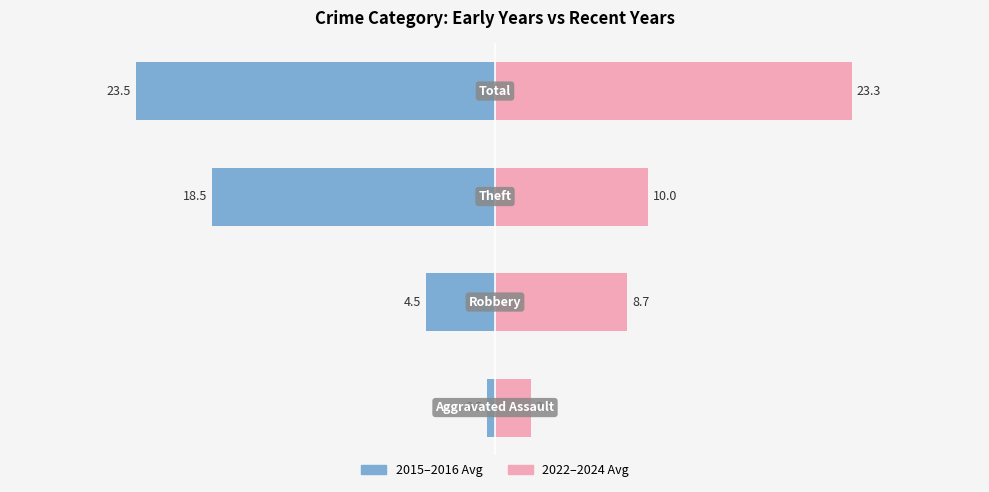

Count the number of data series in this chart.

2